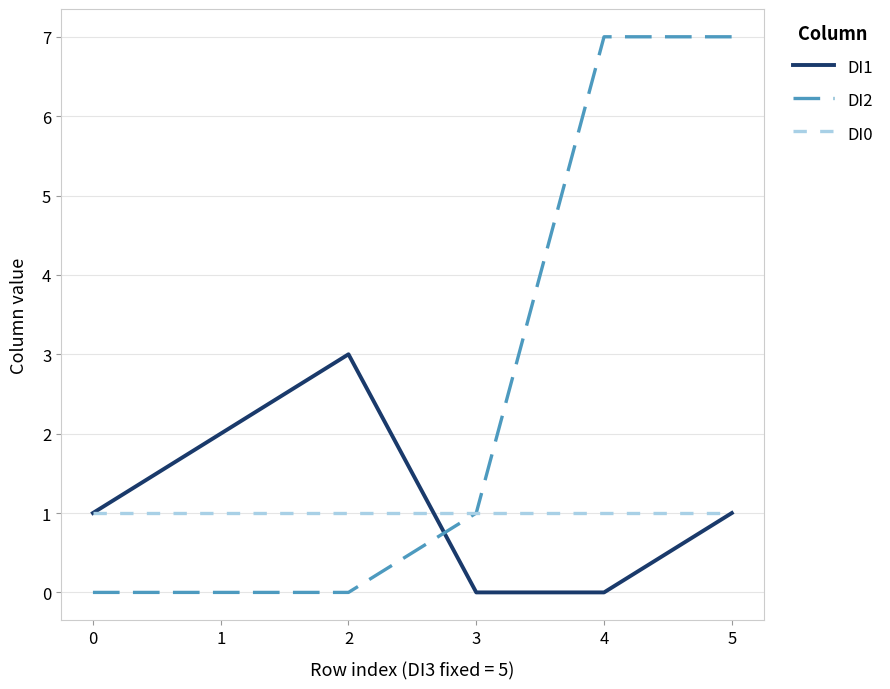

Where is the first local maximum for DI1?

2